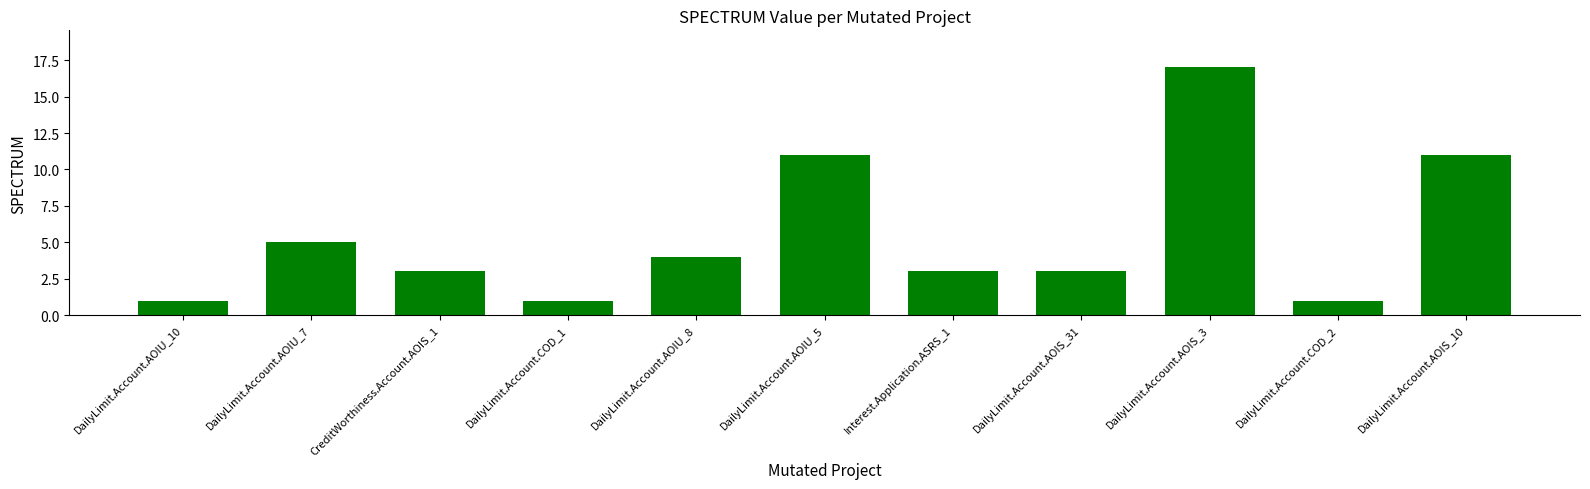

Does the chart contain stacked bars?

No